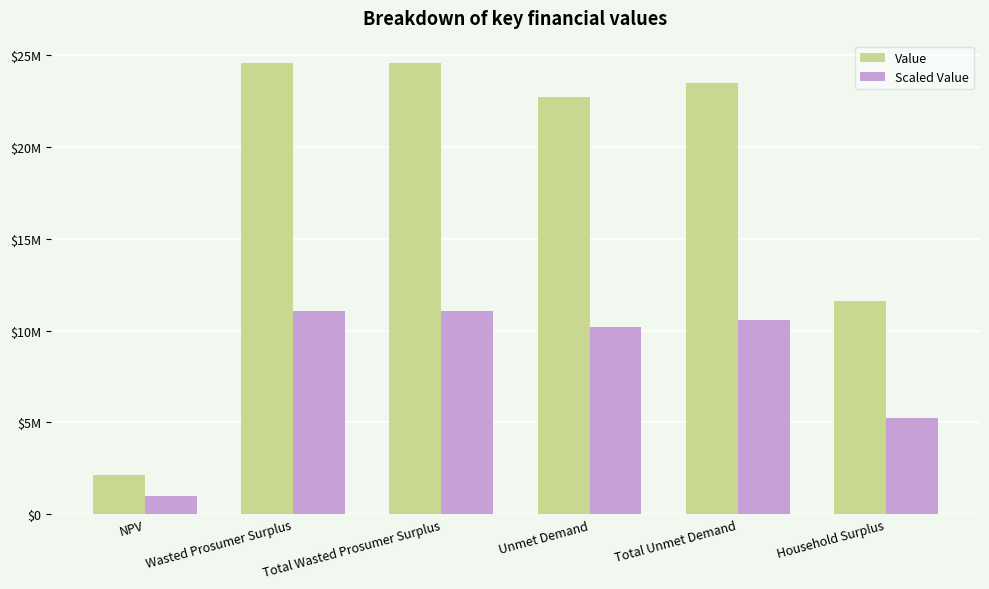

What is the label of the 3rd bar from the left?

Total Wasted Prosumer Surplus